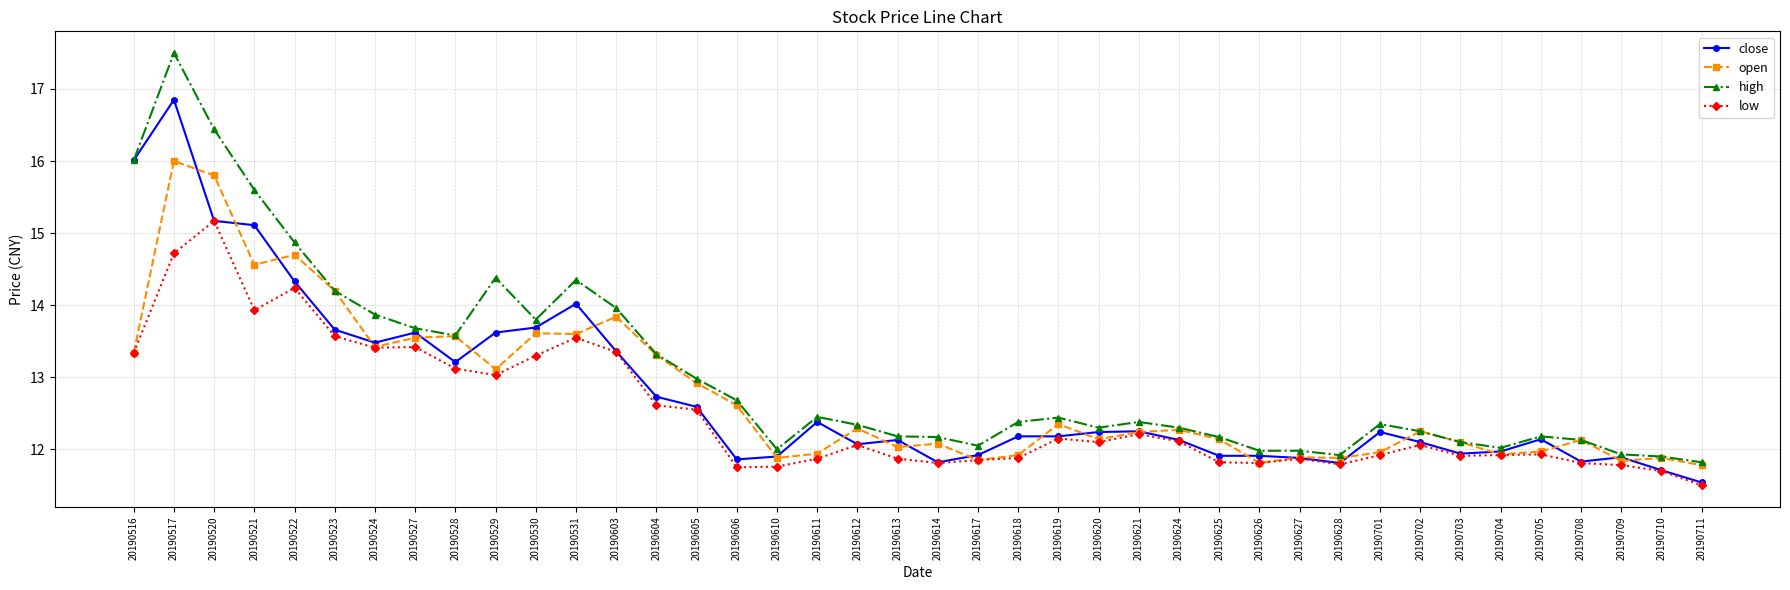

What is the value of the low point at the 20th from the left?

11.9